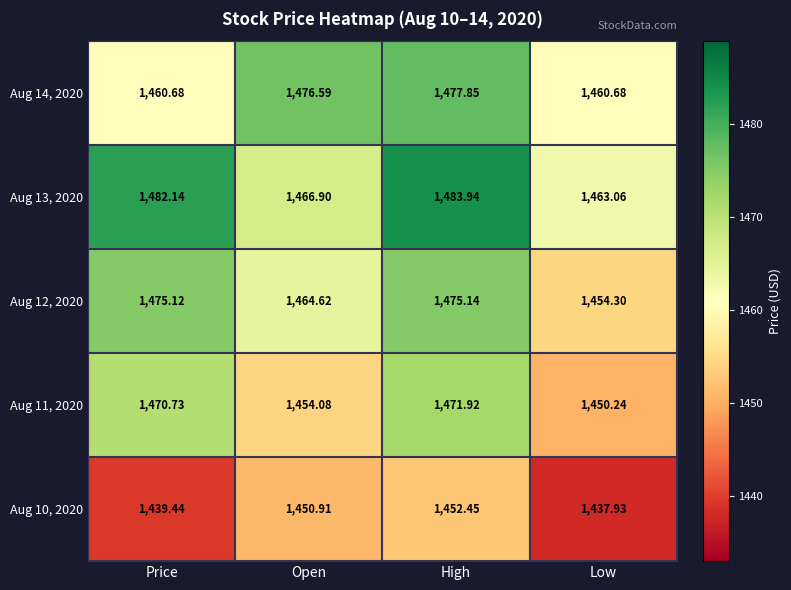

What is the greatest value displayed?

1483.9